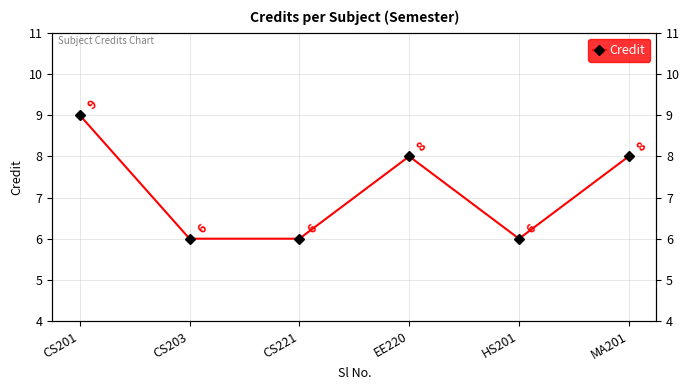

How many interior local valleys (lower than both neighbors) does the data have?

1